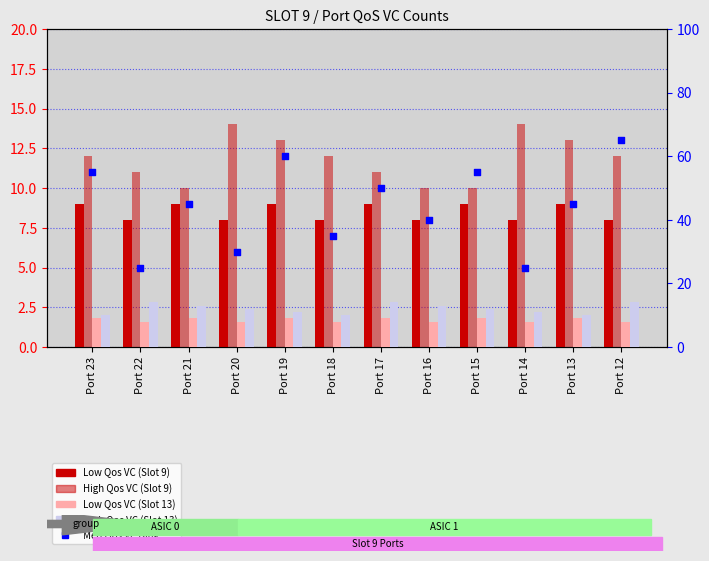

Which series has the widest spread of Y values?

Med Qos VC rank